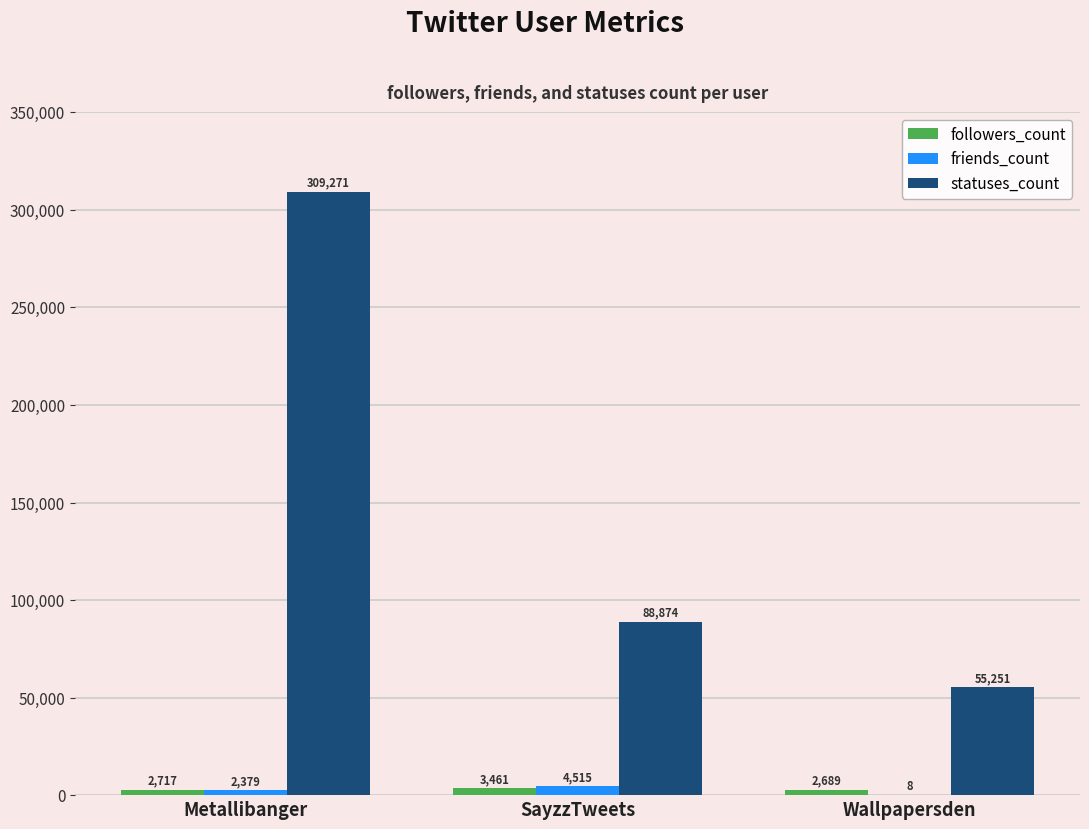

What is the average value of the statuses_count series?

151132